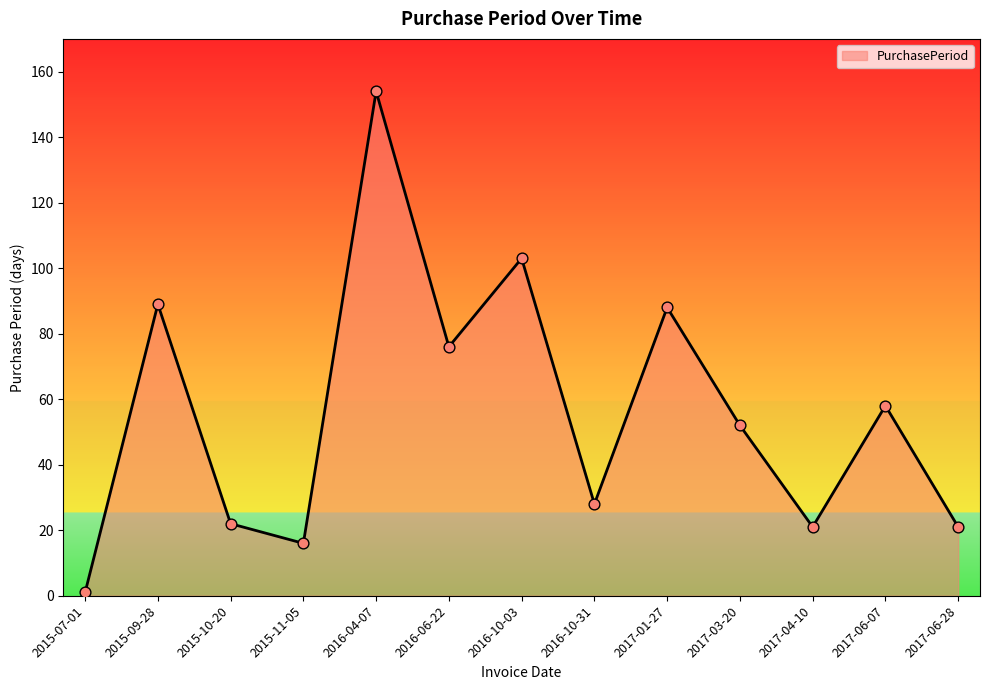

What is the change in value from 2015-10-20 to 2016-10-31?

+6